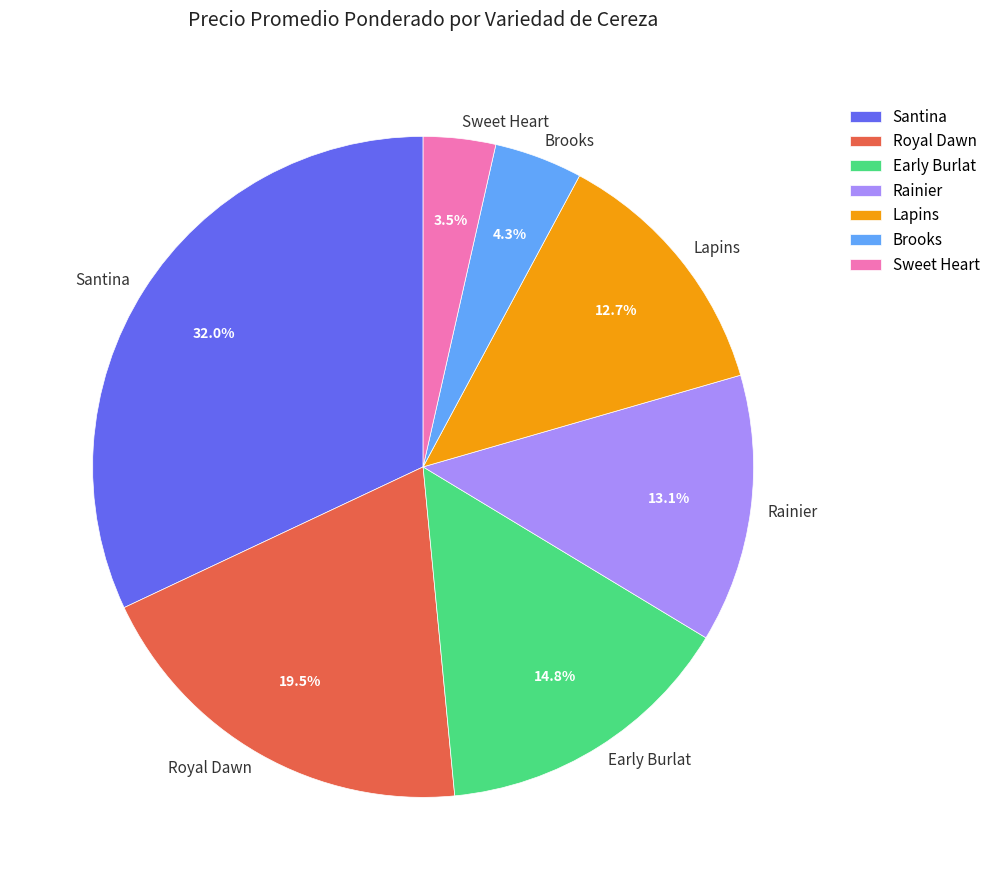

What percentage is the Santina slice, to the nearest percent?

32%